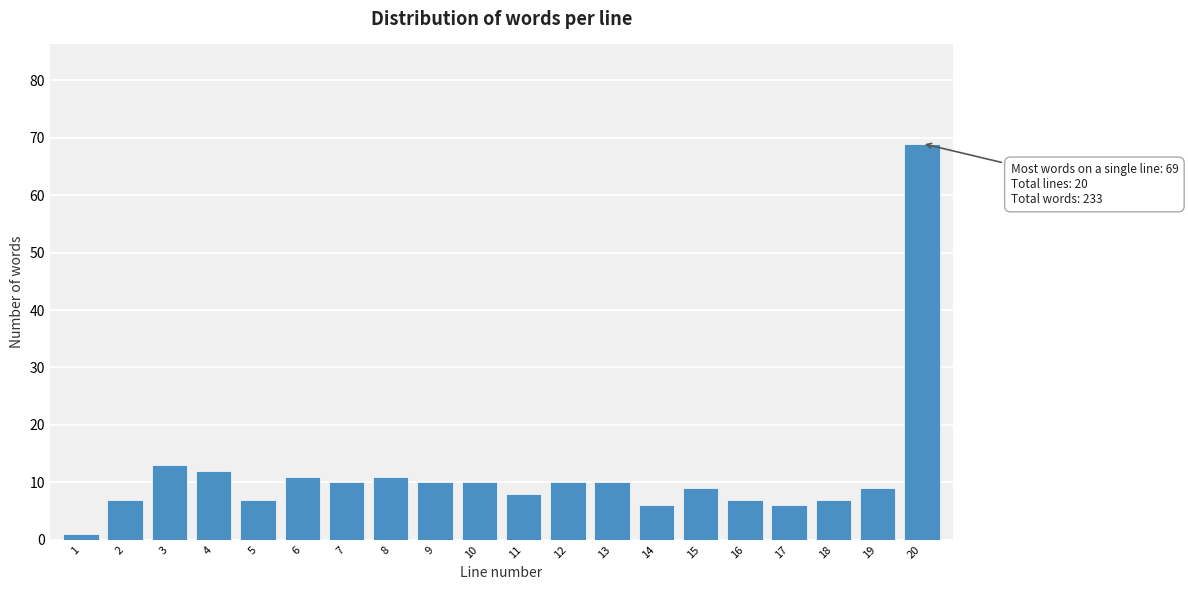

Reading left to right, transcribe all the data shown in this chart.

1	7	13	12	7	11	10	11	10	10	8	10	10	6	9	7	6	7	9	69